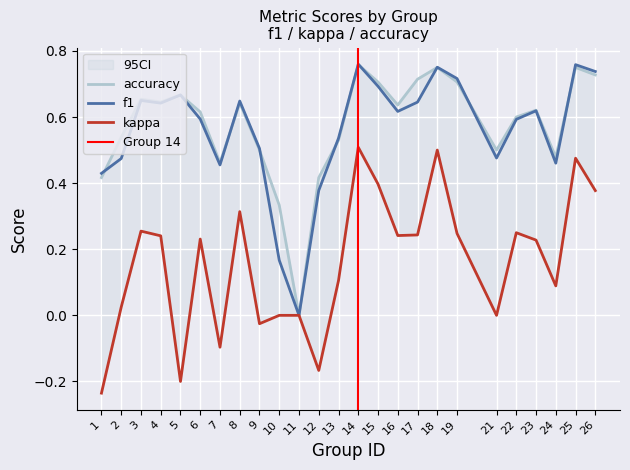

At which category does the chart reach its peak across all series?

14